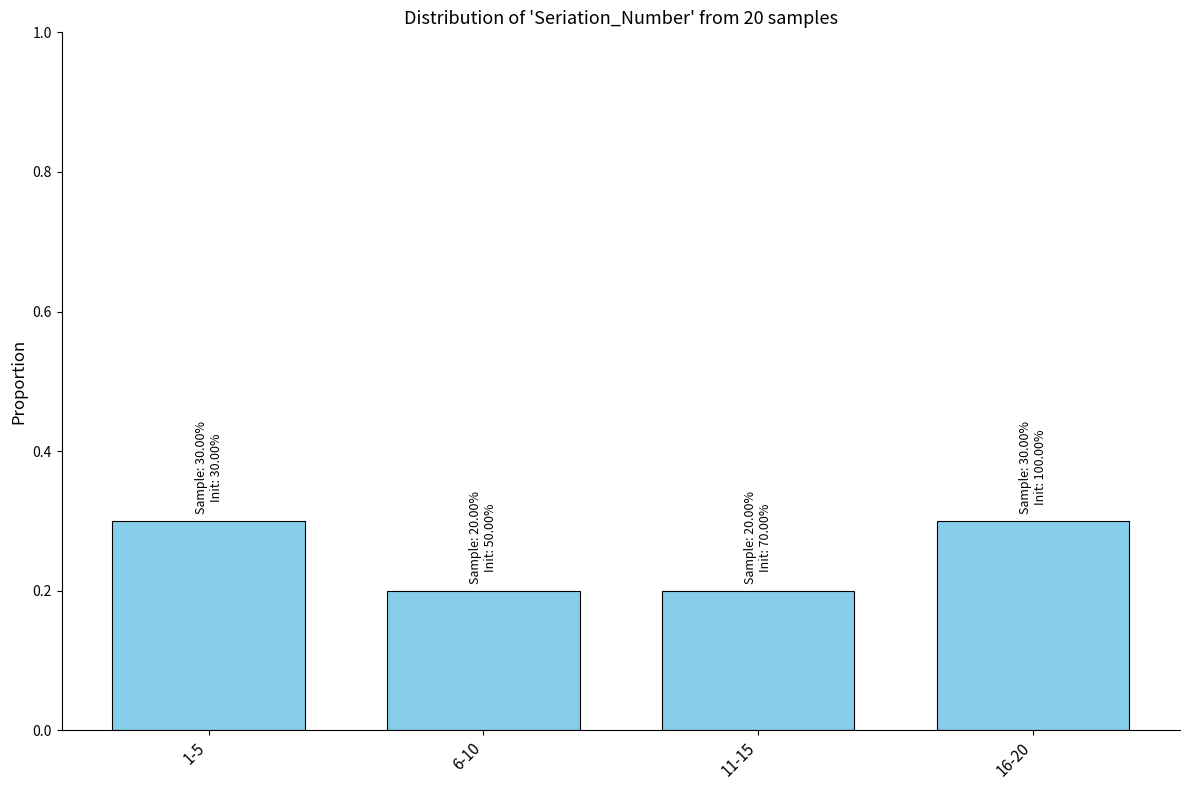

Reading right to left, transcribe all the data shown in this chart.

16-20=0.3	11-15=0.2	6-10=0.2	1-5=0.3